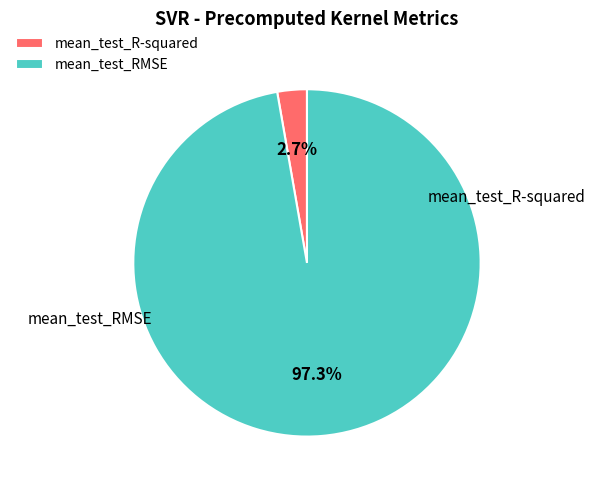

Does any single category account for the majority?

Yes